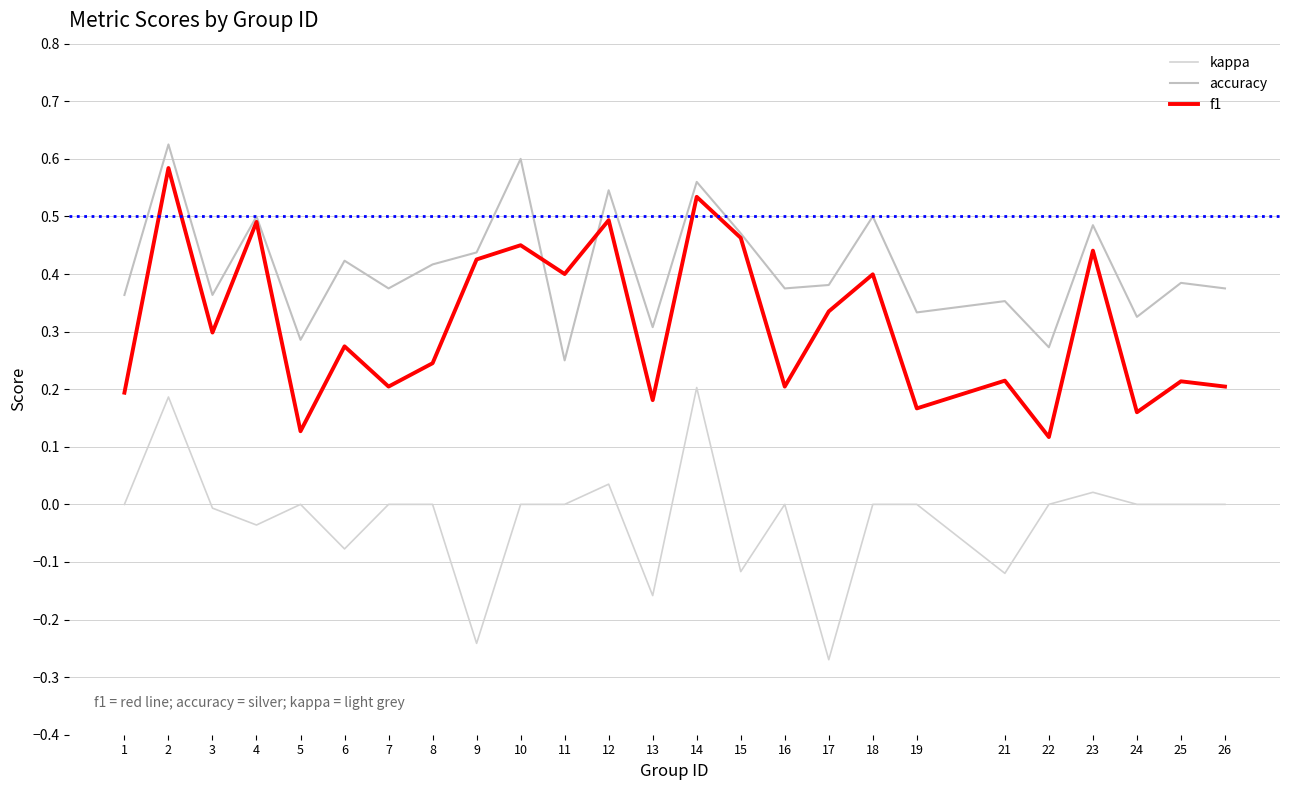

At which label is kappa closest to 0?

1